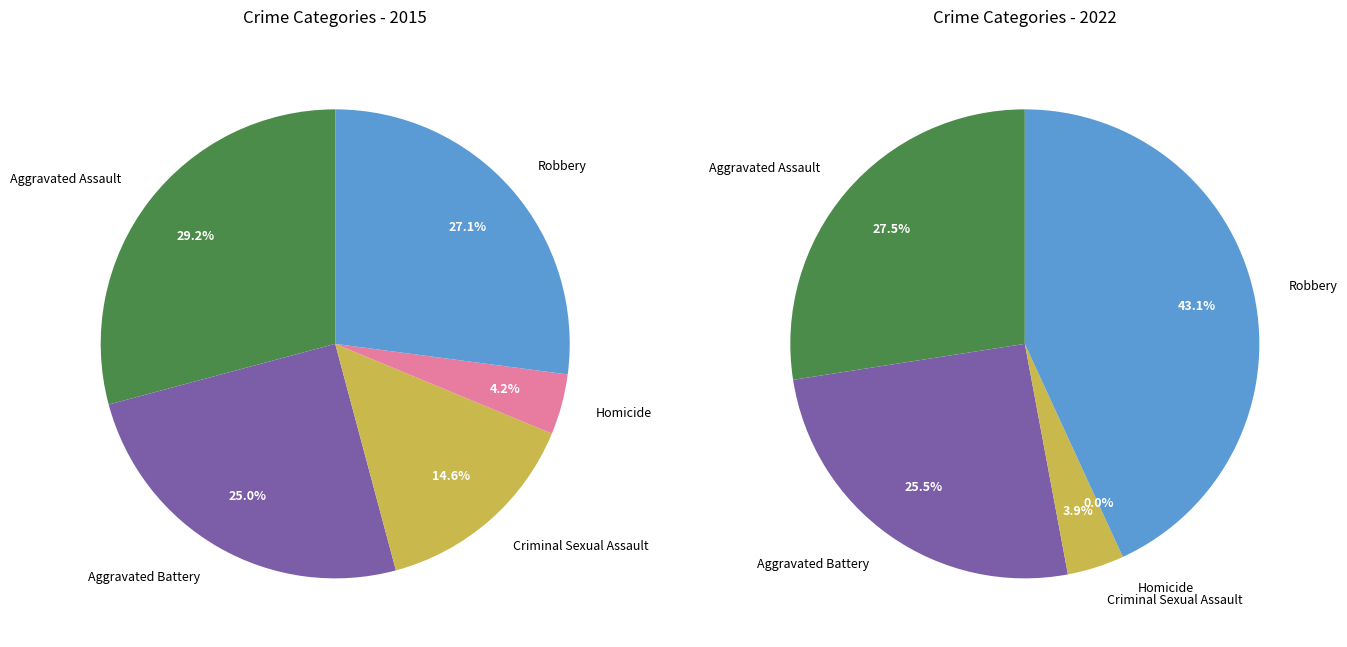

Does Robbery account for over 50% of the chart?

No